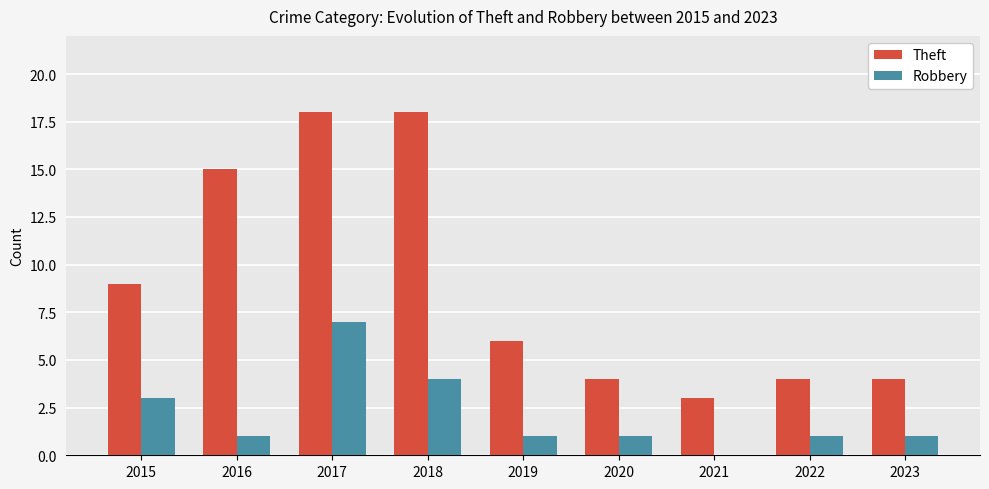

Which series has the widest spread of values?

Theft